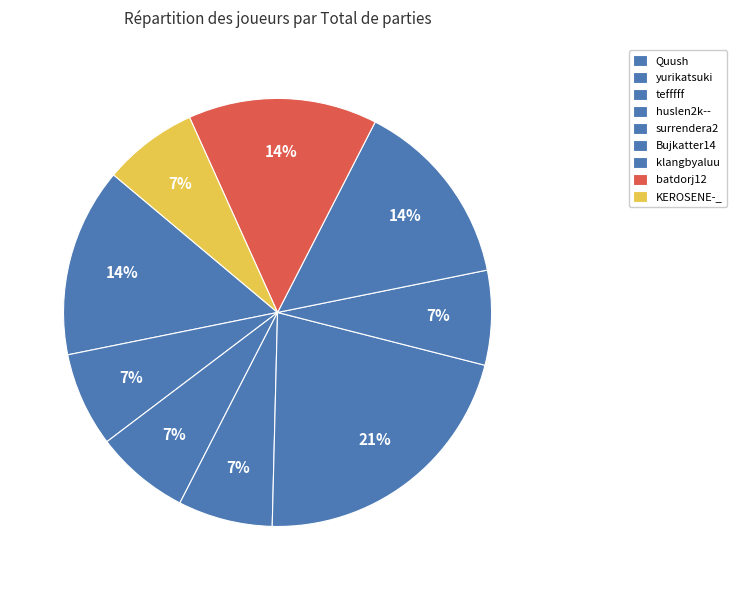

How many slices are in this pie chart?

9